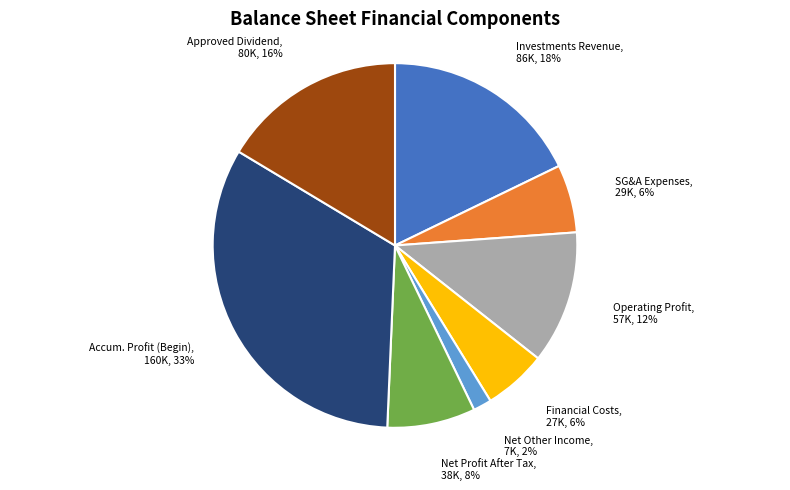

Which slice is the smallest?

Net Other Income